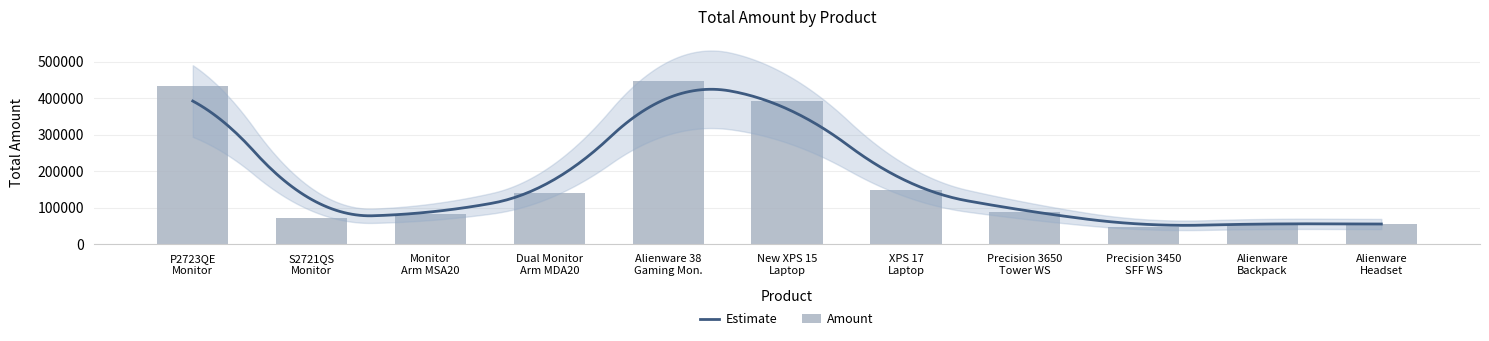

Count the number of values greater than 57171.

16